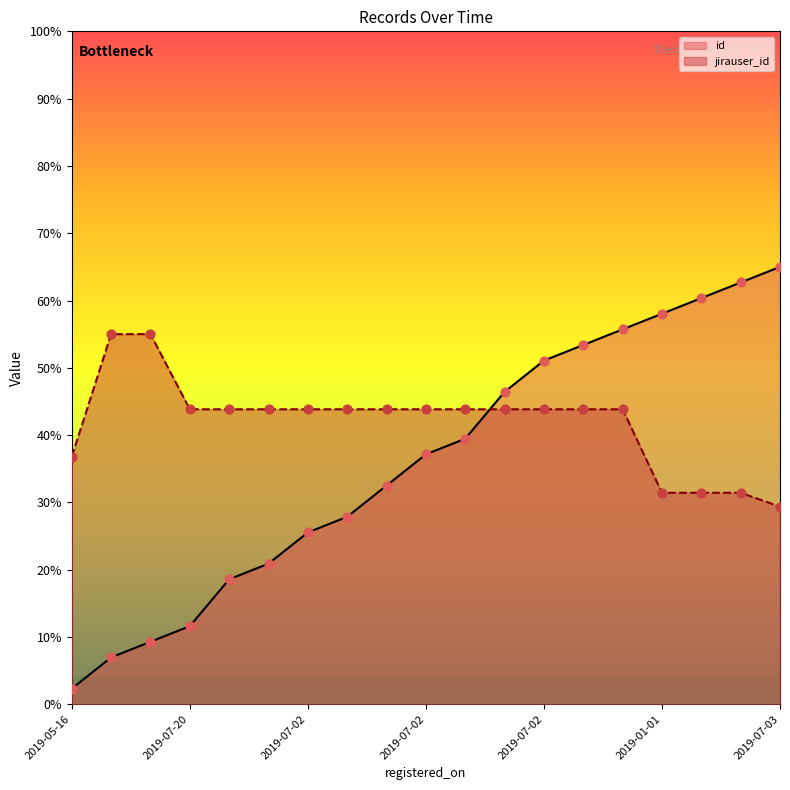

Is the value of jirauser_id at 2019-01-01 greater than the value of id at 2019-05-16?

Yes